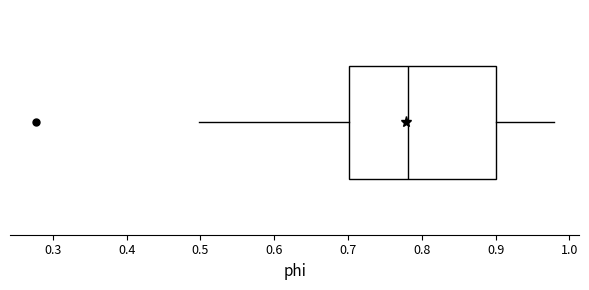

Read this box plot against the x-axis: the position of the median line, the range covered by the box, and the ends of both whiskers. The values are not printed on the chart, so give them approximately, as read against the axis.

median 0.78, box 0.70 to 0.90, whiskers 0.50 to 0.98